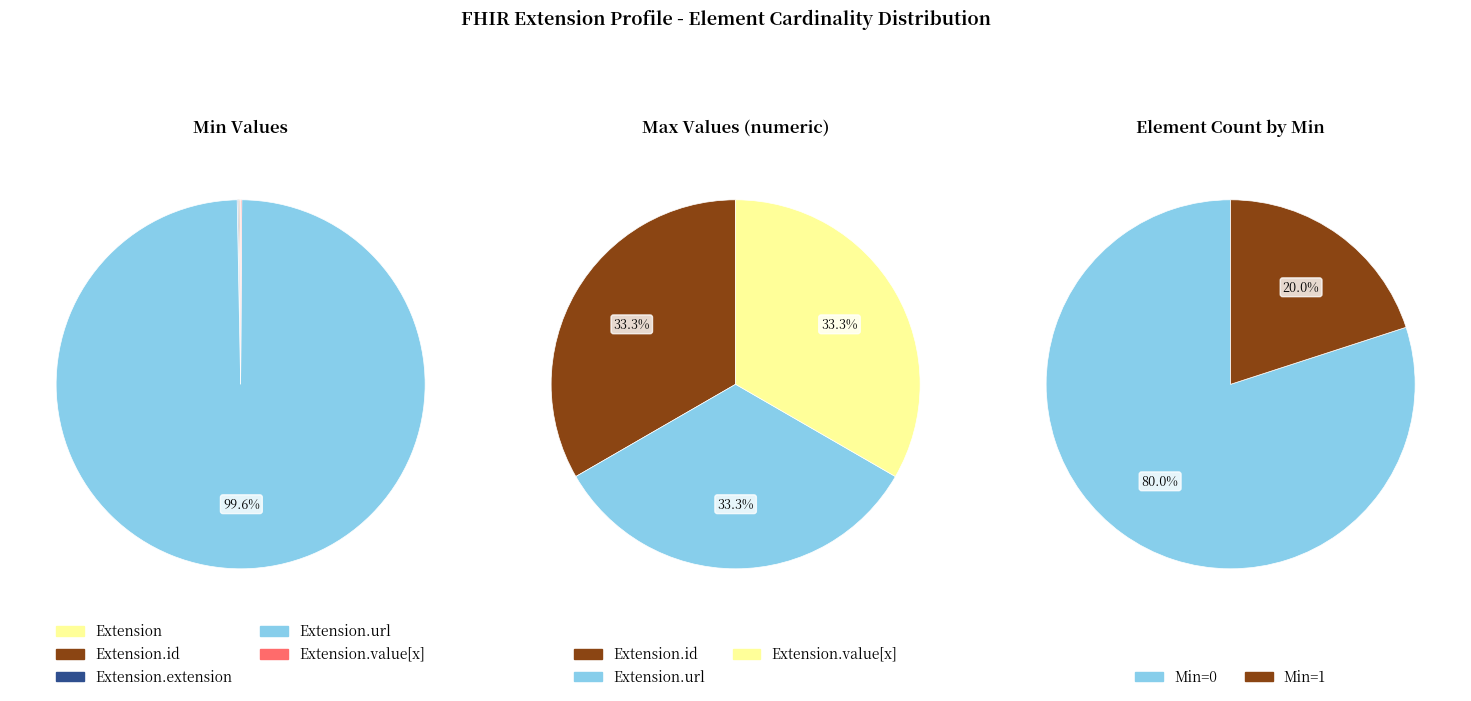

What is the majority slice?

Extension.url